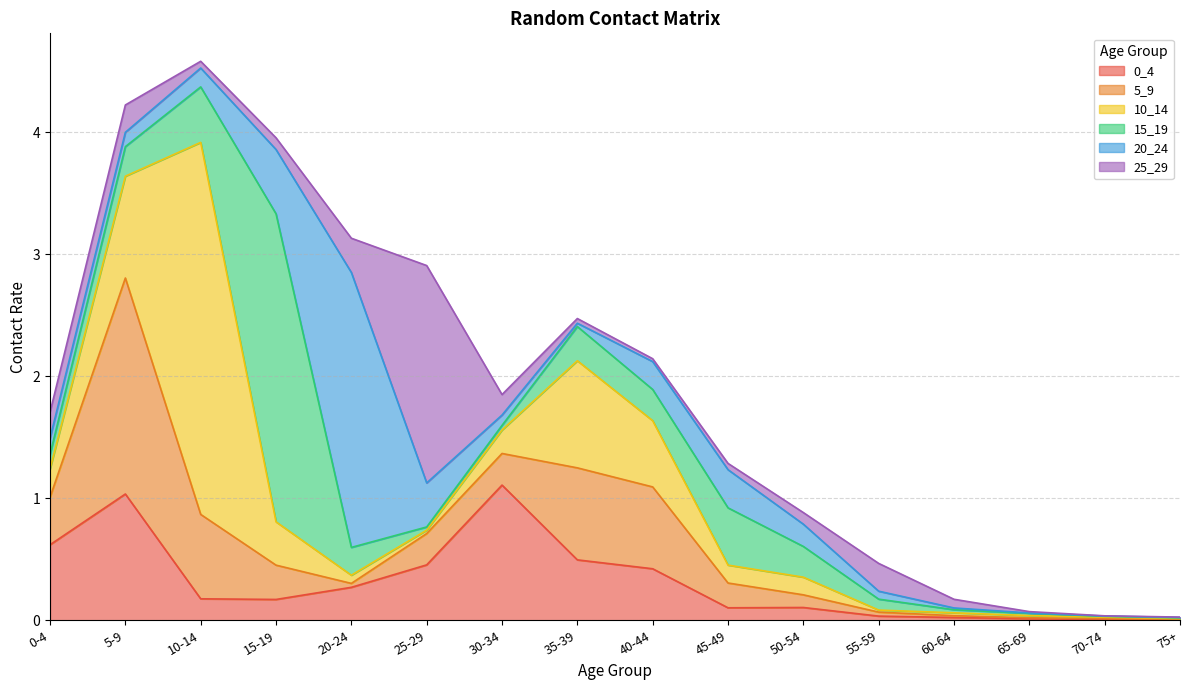

How many lines are shown in the chart?

6